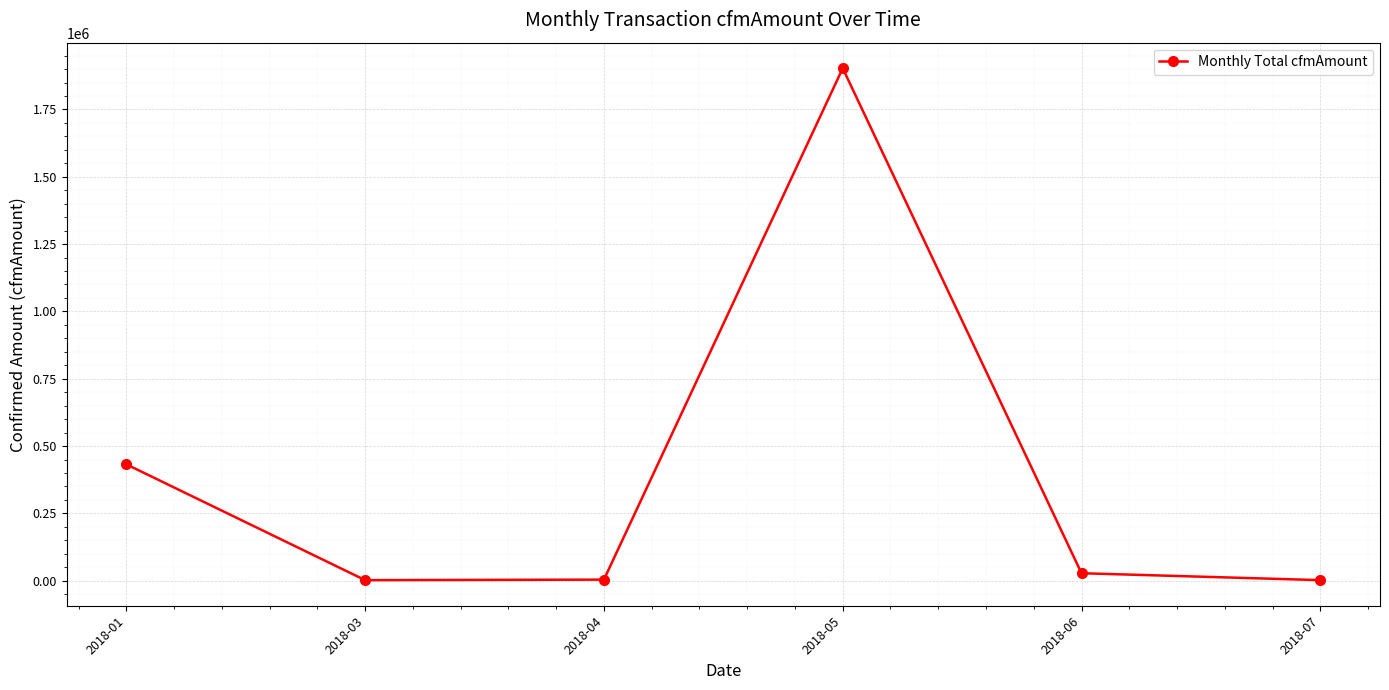

Count the number of categories in the chart.

6